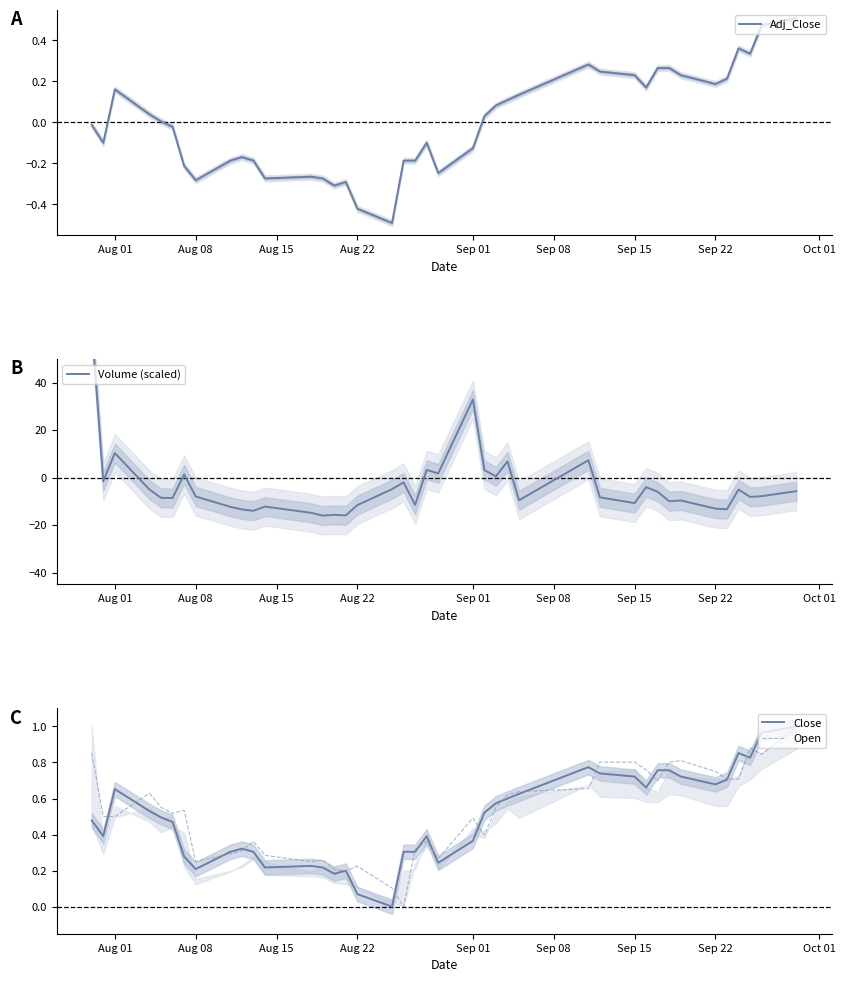

What is the minimum value shown in the chart?

-16.0